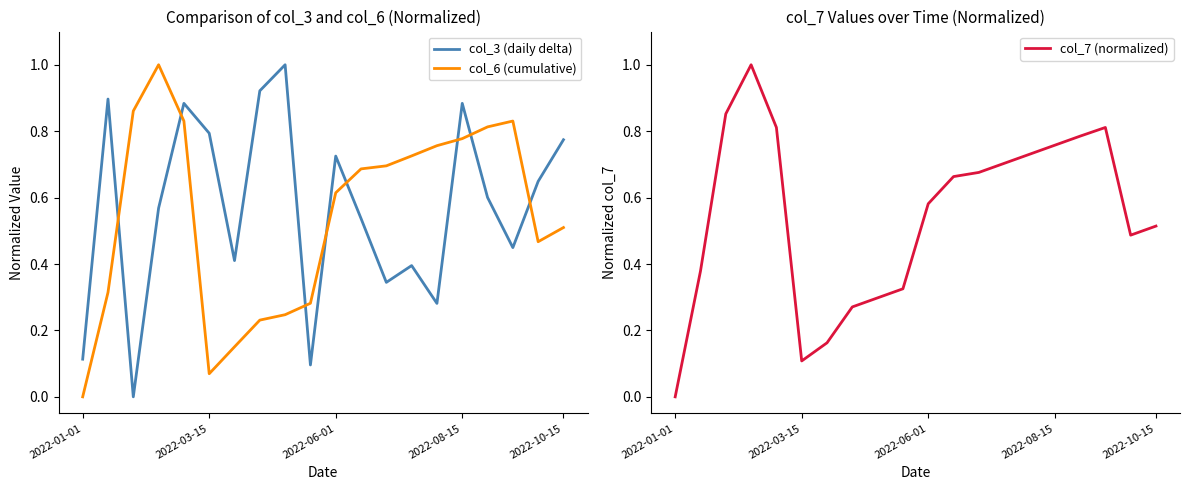

Where is the first local minimum for col_6 (cumulative)?

2022-03-15